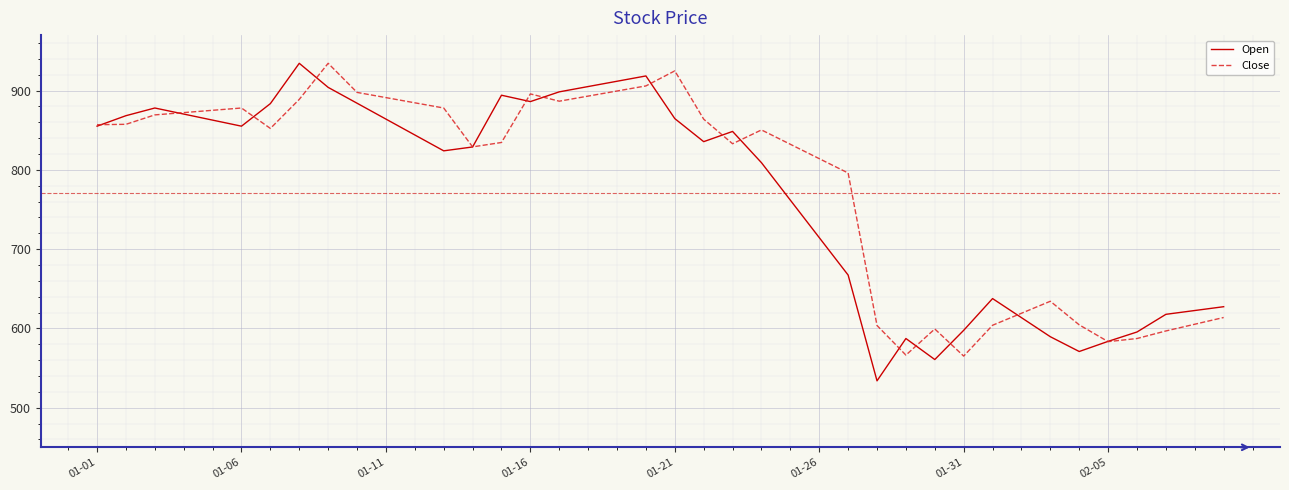

What is the maximum value shown in the chart?

934.4